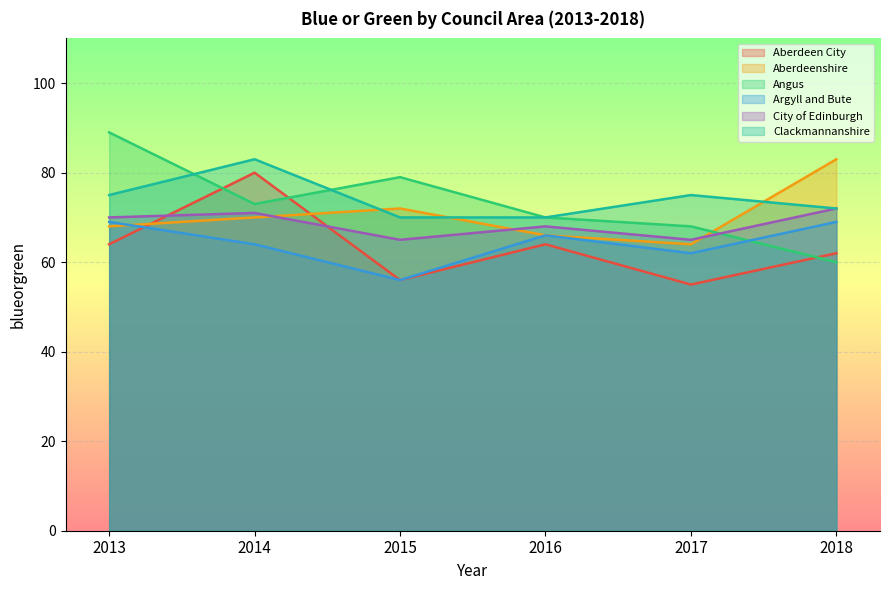

Where do Angus and Aberdeen City first cross each other?

2013 and 2014